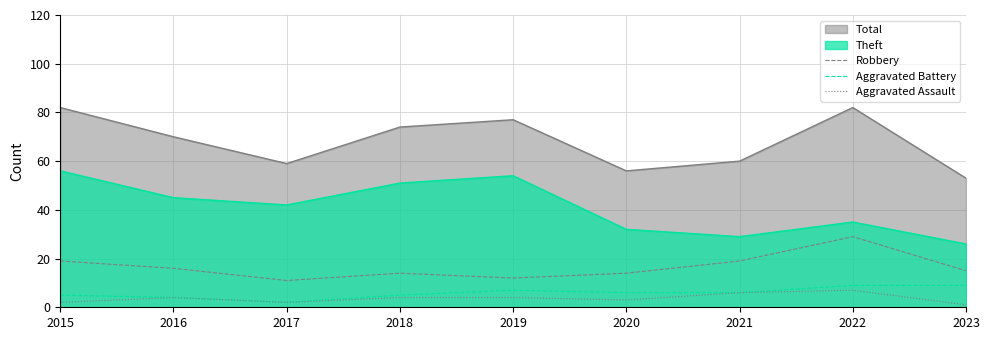

True or false: Aggravated Assault and Robbery intersect in this chart.

False